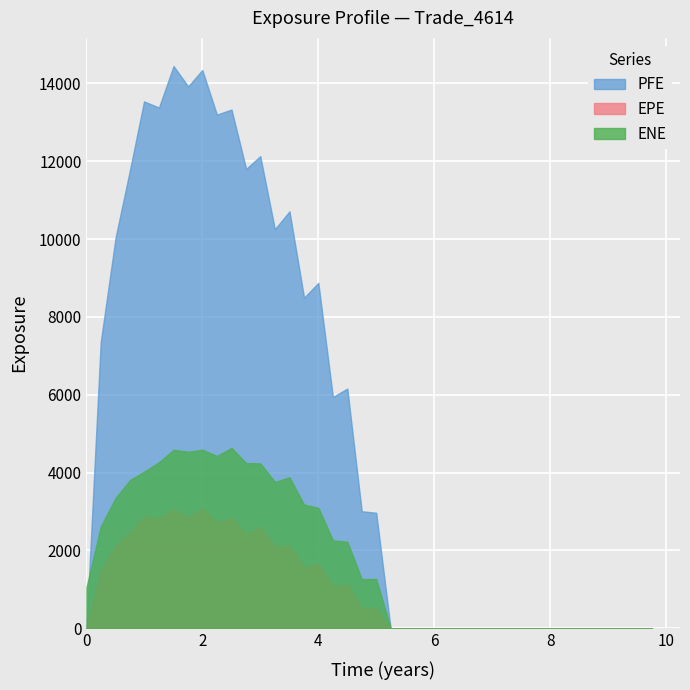

Between which two adjacent categories do PFE and ENE first intersect?

0 and 1